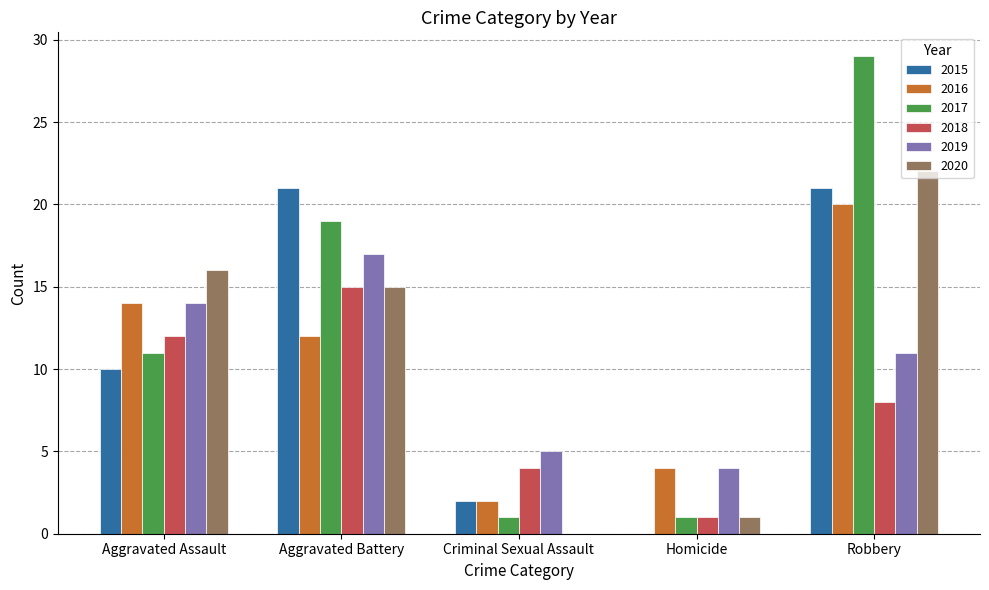

What is the total value across all series at Aggravated Battery?

99